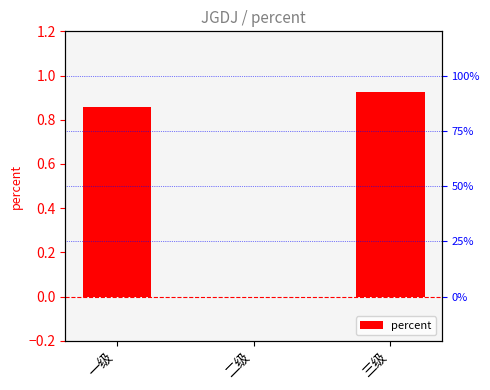

What is the difference between the maximum and minimum values?

0.9